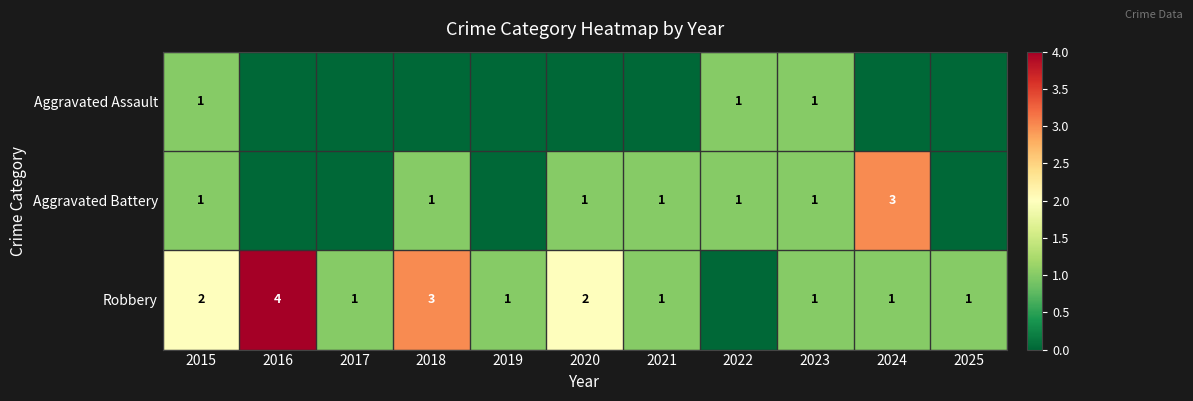

True or false: Aggravated Battery has a value of 1 at 2023.

True